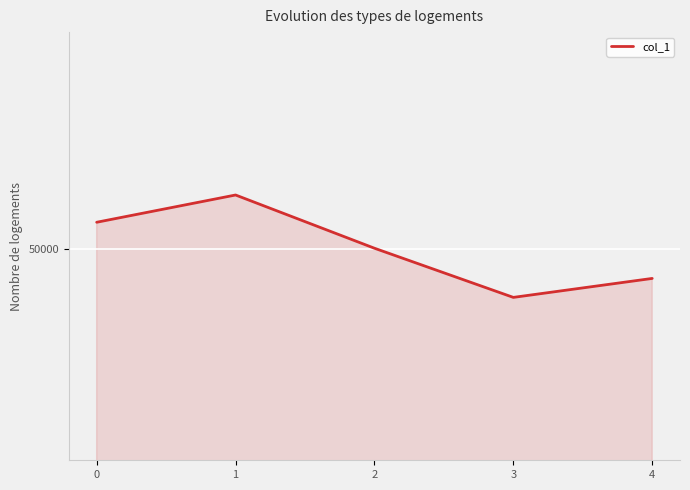

Is this an area chart (filled region under the line)?

Yes